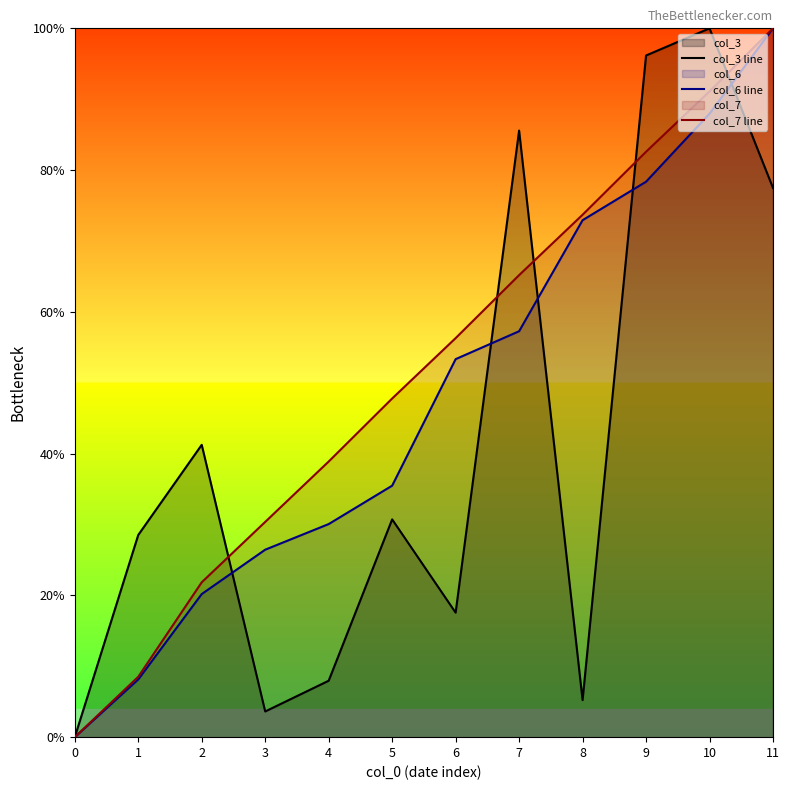

What is the maximum value for col_3 line?

100.0